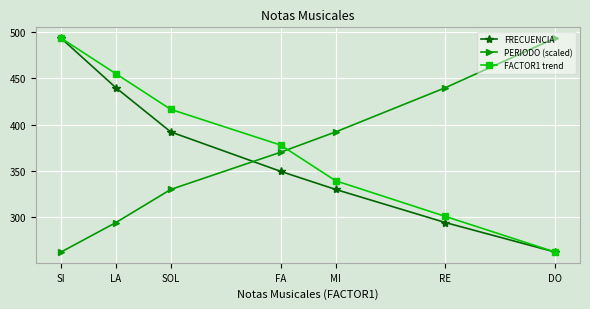

At how many categories does at least one series exceed 371?

7